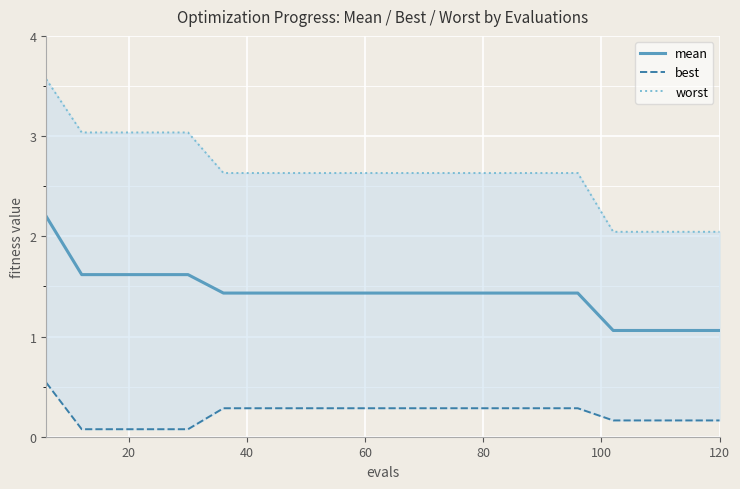

What is the minimum value for mean?

1.1